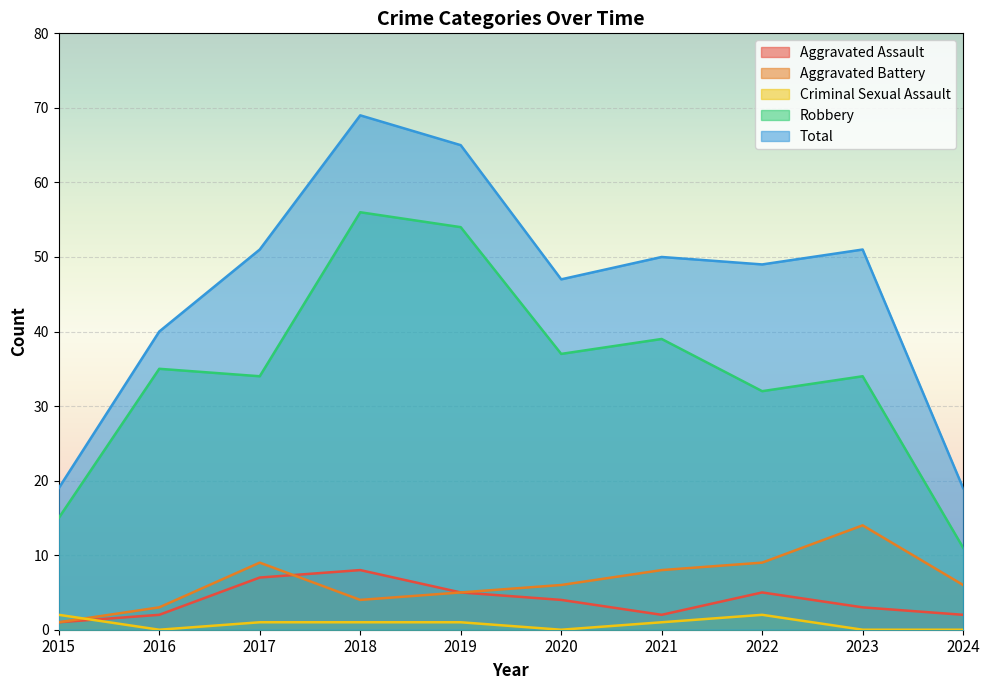

What is the total value across all series at 2017?

102